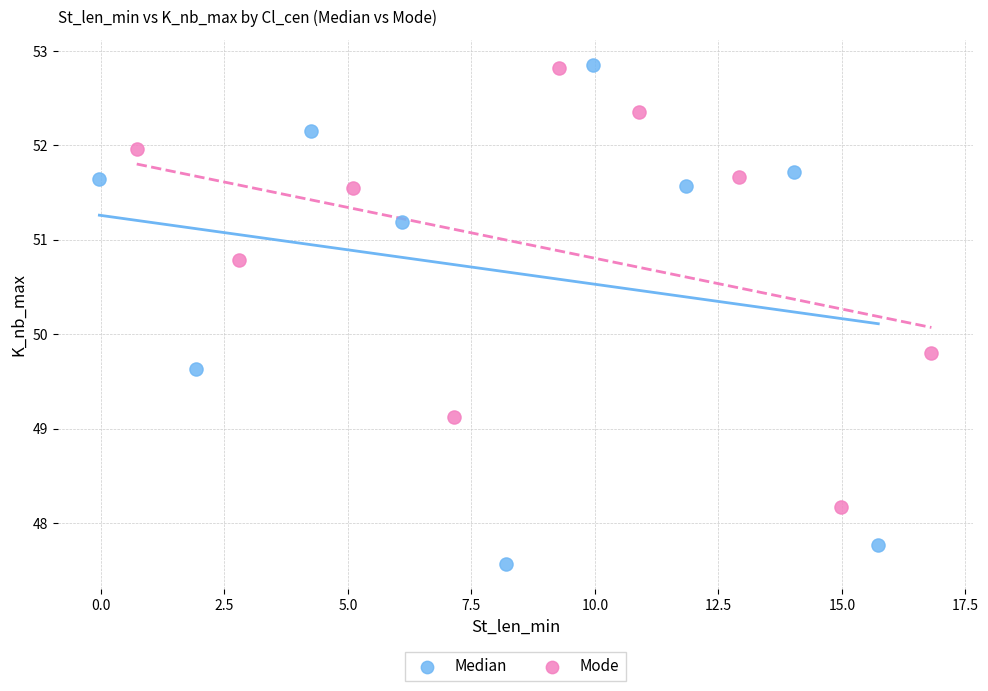

Which series has the widest spread of Y values?

Median